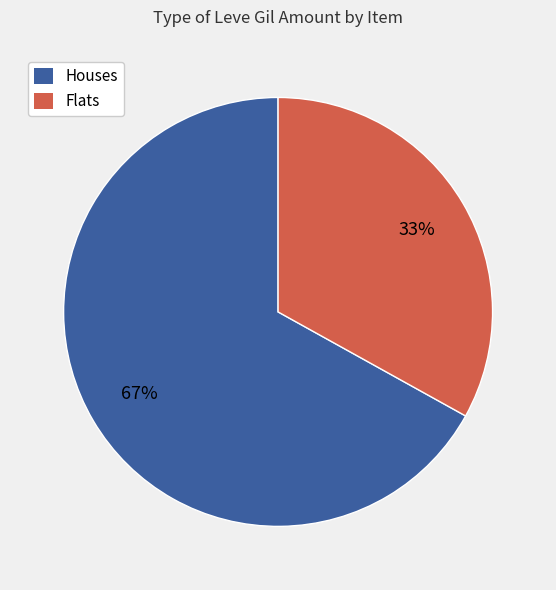

To the nearest percent, what portion does Flats represent?

33%